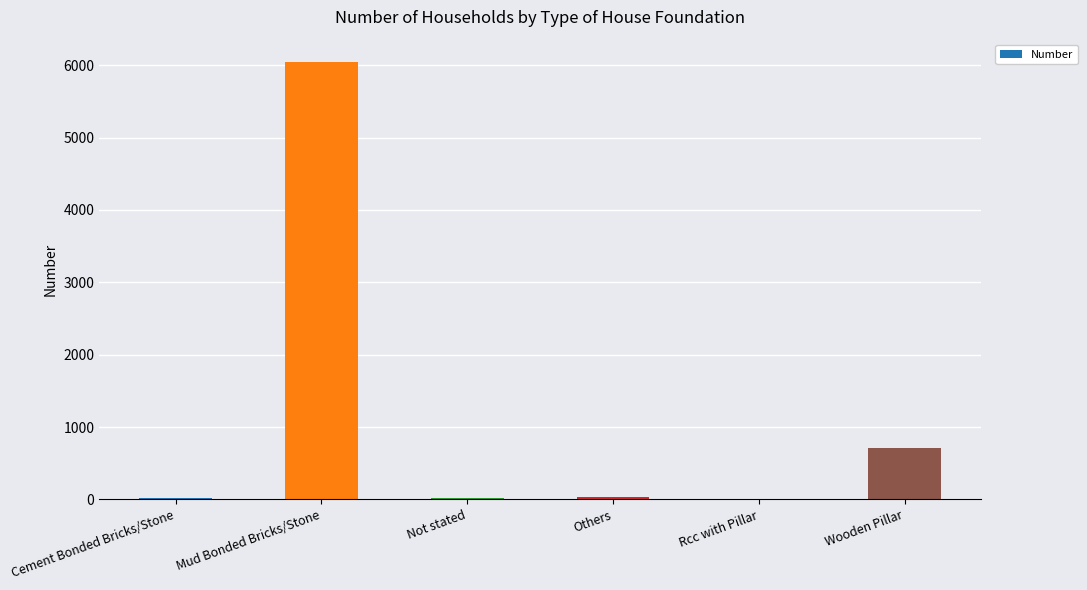

Which label corresponds to the largest value in the chart?

Mud Bonded Bricks/Stone